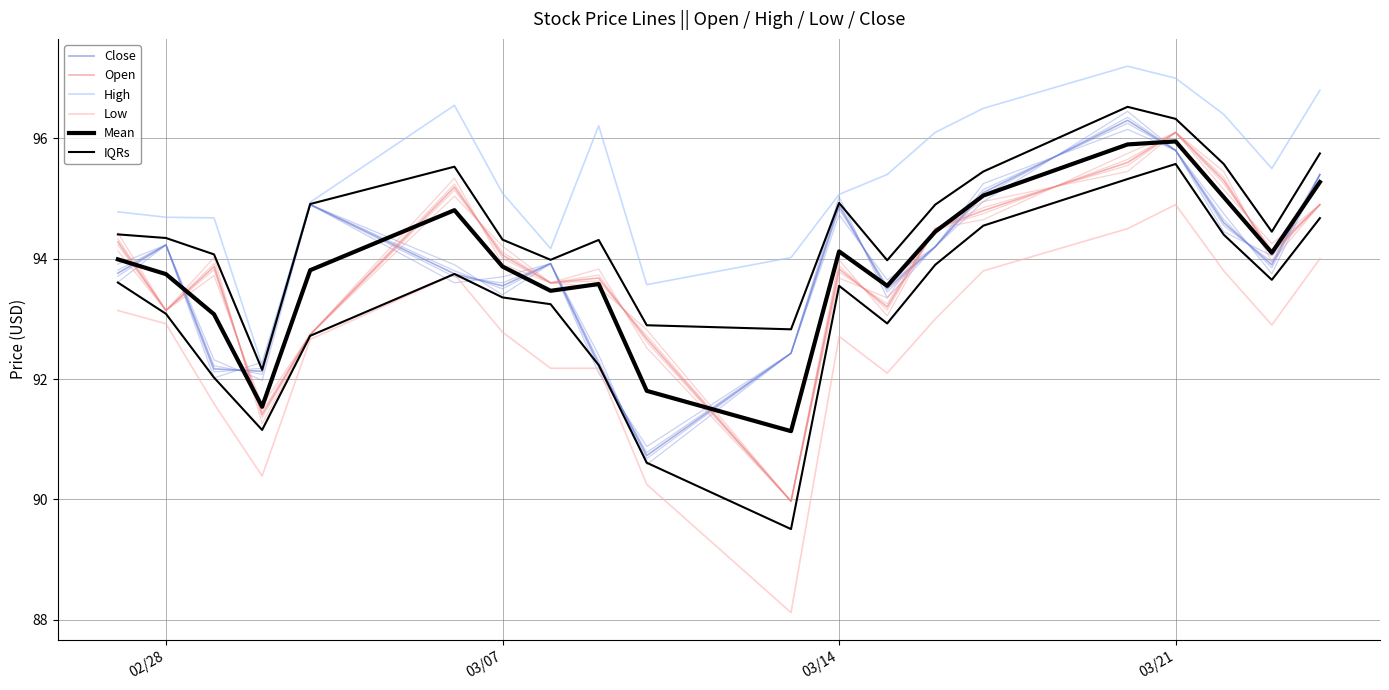

What is the difference between the maximum and minimum values in the Low series?

6.8